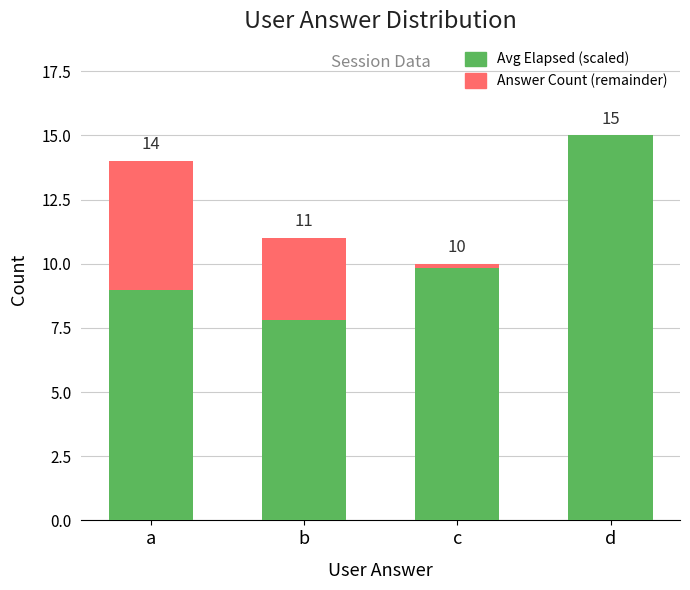

List the labels in order of Answer Count (remainder) value, smallest first.

d, c, b, a